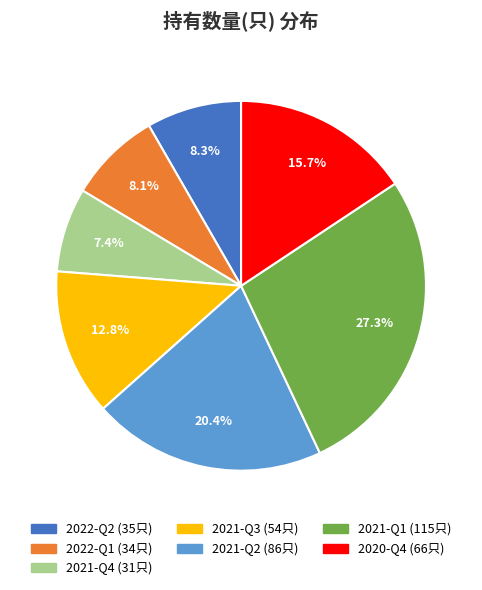

The 2022-Q2 slice represents 8% of the pie. True or false?

True